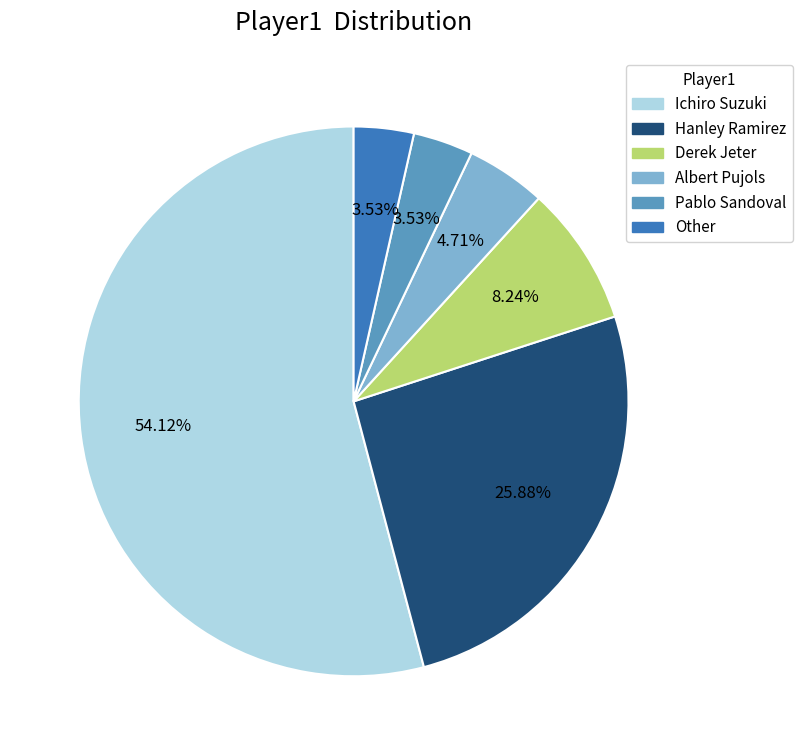

To the nearest percent, what is the combined percentage of Other and Ichiro Suzuki?

58%